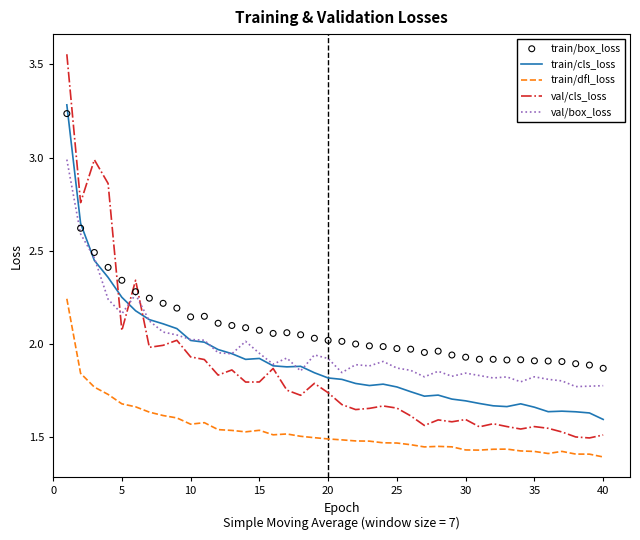

True or false: train/dfl_loss and train/cls_loss intersect in this chart.

False